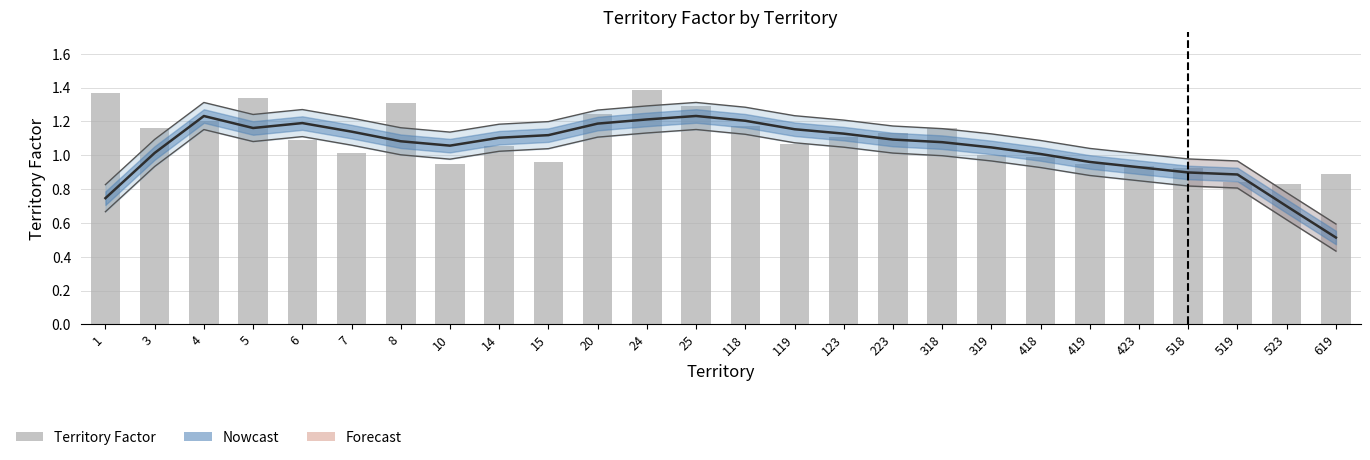

The chart shows a value of 1.1 at 223. True or false?

True